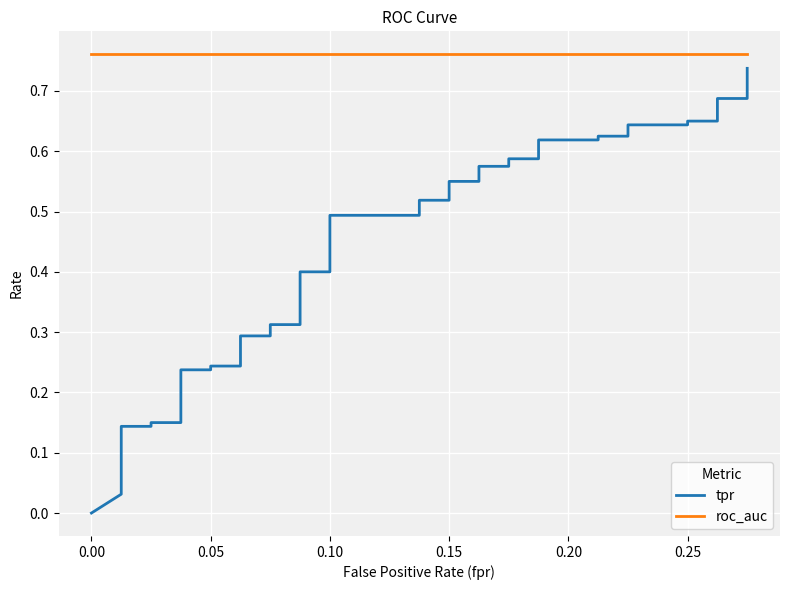

What is the sum of all roc_auc values?

30.4